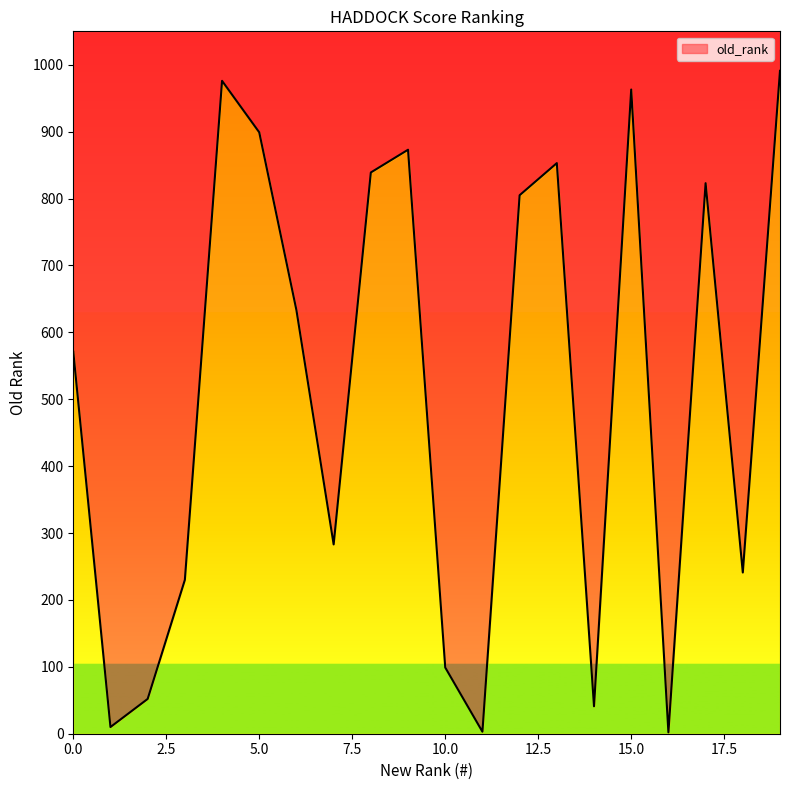

Read the value at 18, to the nearest 10.

240